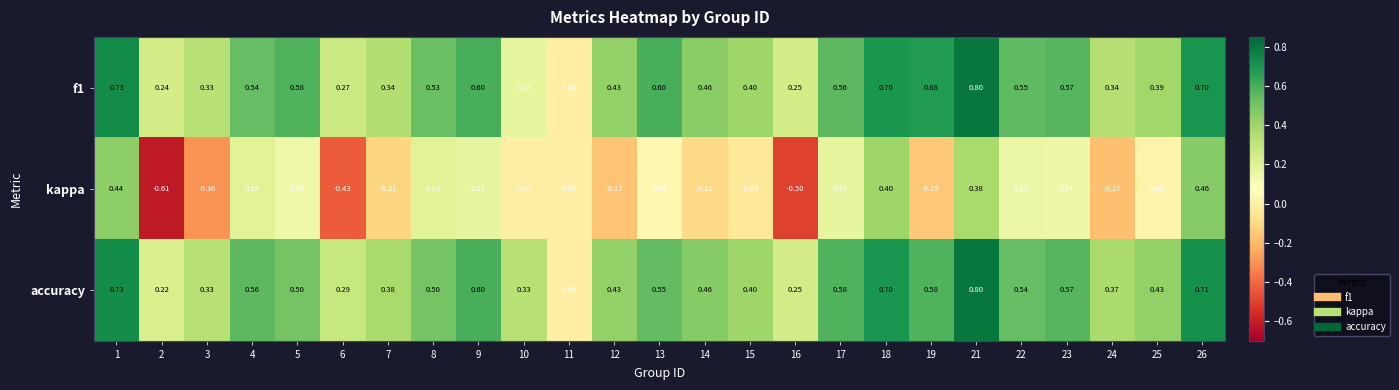

How many categories are shown in the chart?

25